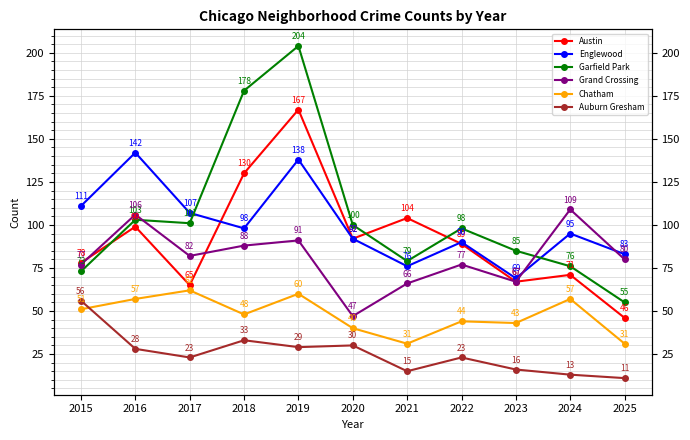

In Auburn Gresham, how many points are lower than both neighbors (excluding endpoints)?

3